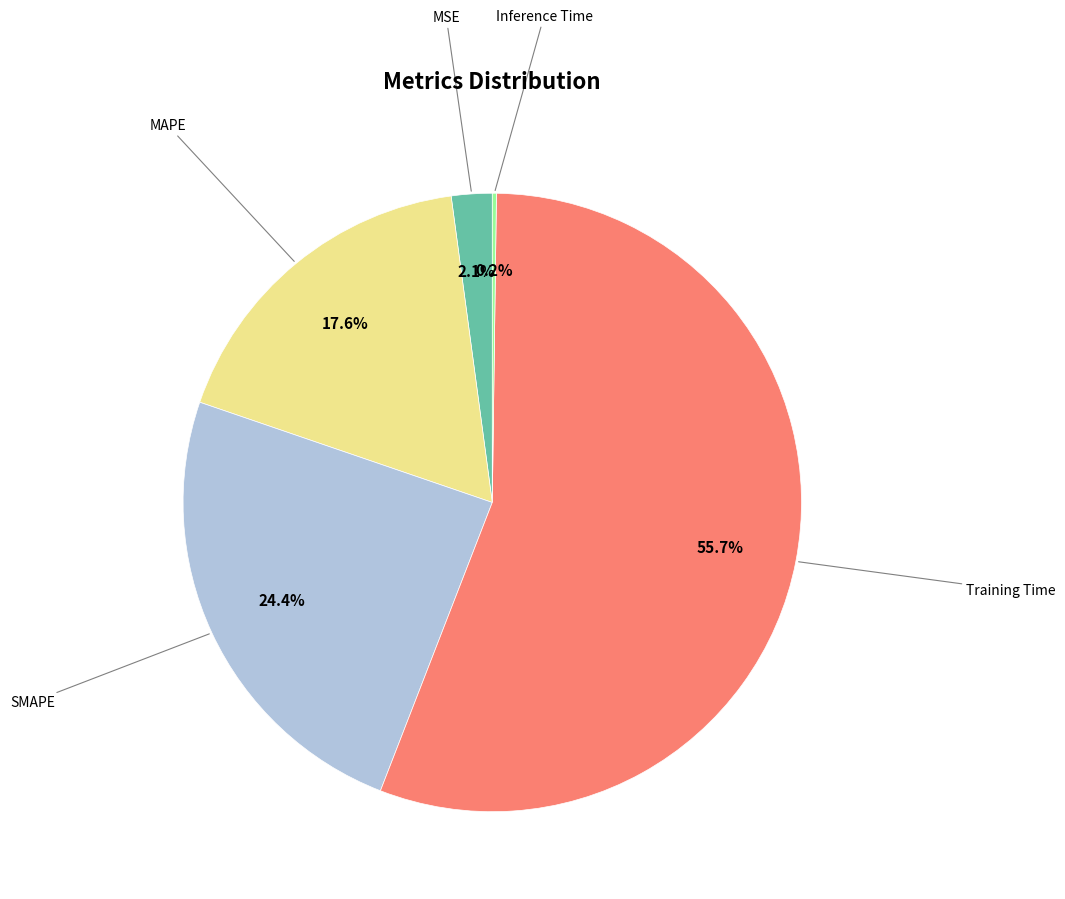

Does any single category account for the majority?

Yes